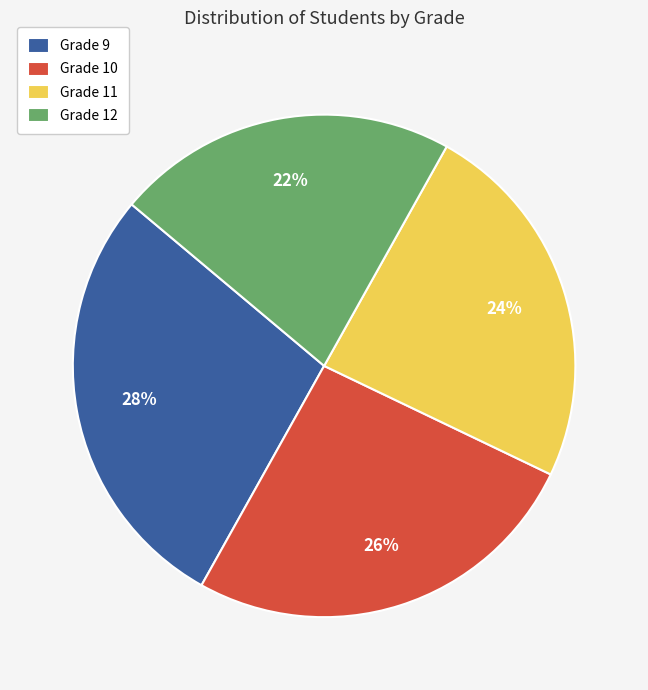

The Grade 11 slice represents 37% of the pie. True or false?

False